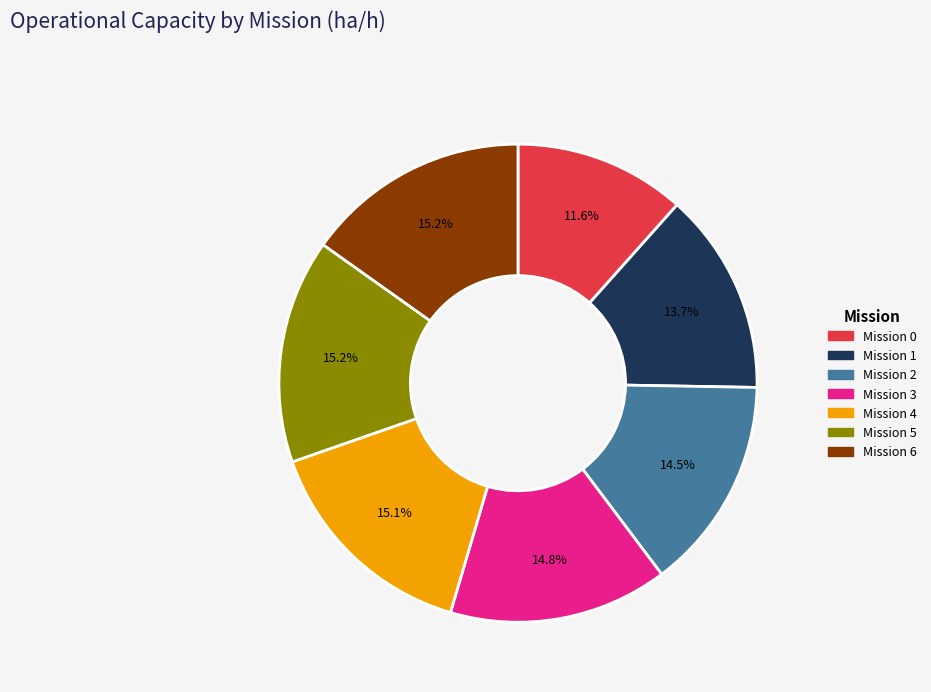

What is the ratio of the value at Mission 2 to the value at Mission 3?

1.0